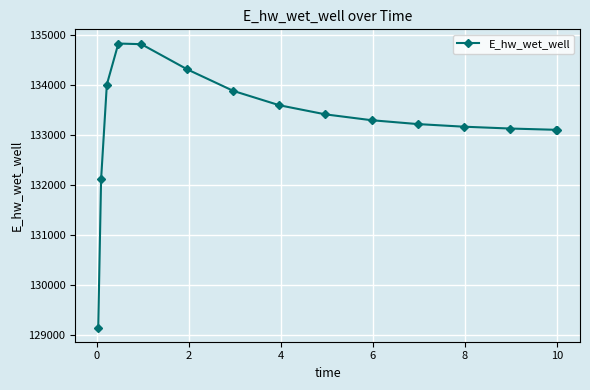

What is the value of the 3rd point from the left?

134002.0